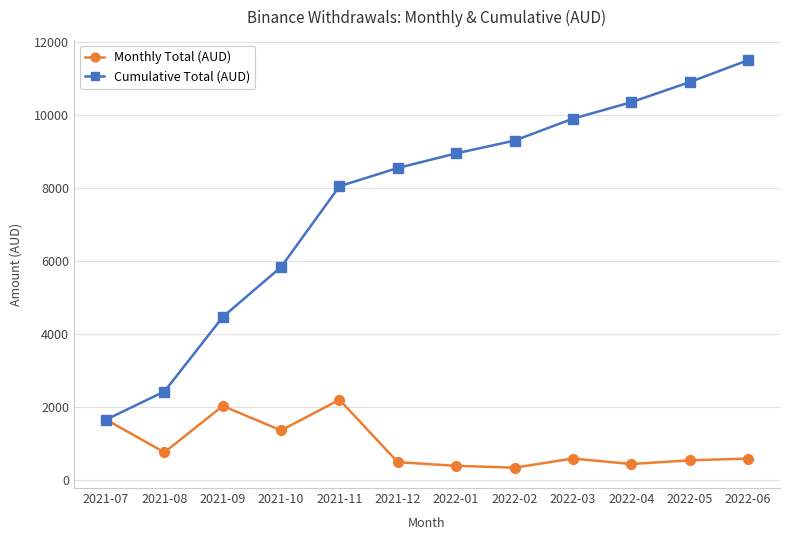

What is the label of the 4th point from the right?

2022-03